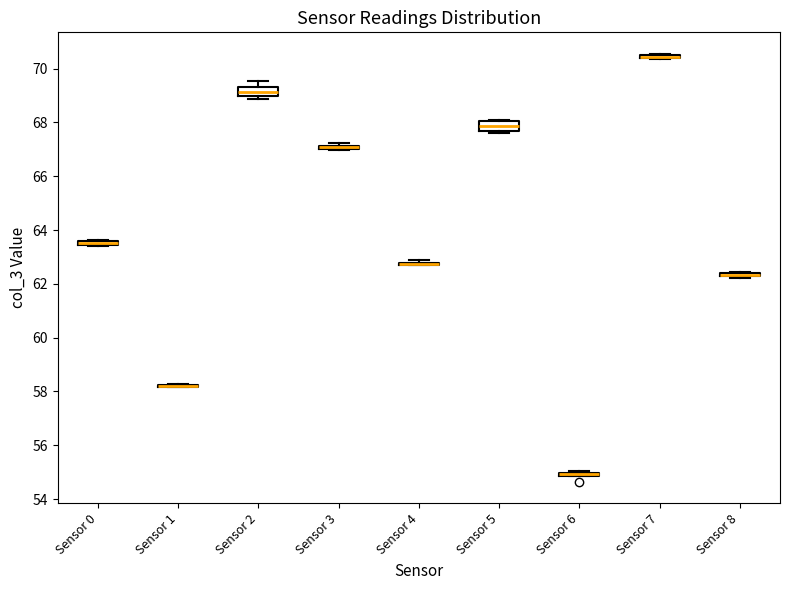

Where is the lower edge of the box for Sensor 3 on the y-axis? The values are not printed on the chart, so give them approximately, as read against the axis.

67.0